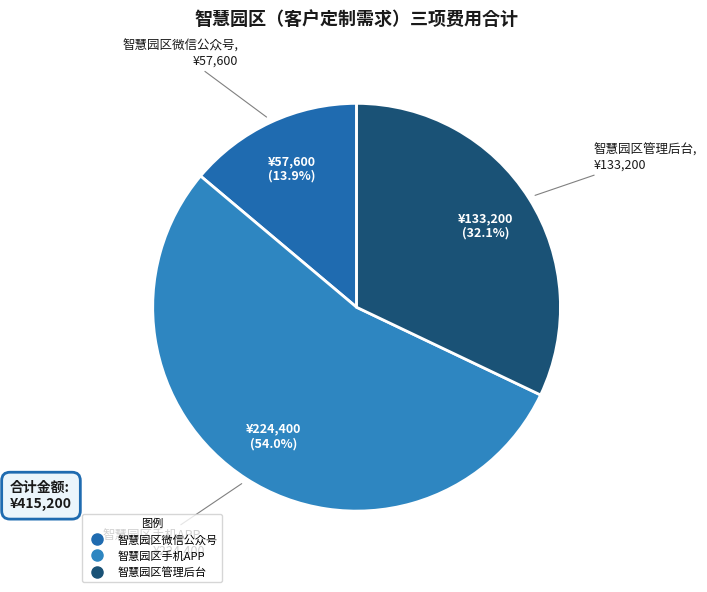

Count the number of slices in the pie.

3